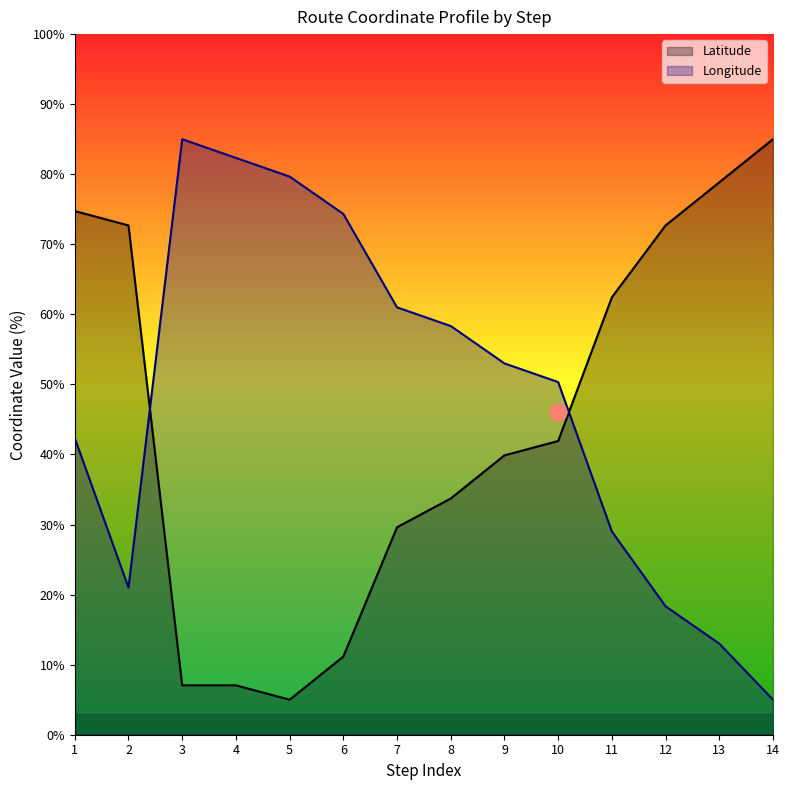

What are all the series names shown in the legend?

Latitude, Longitude